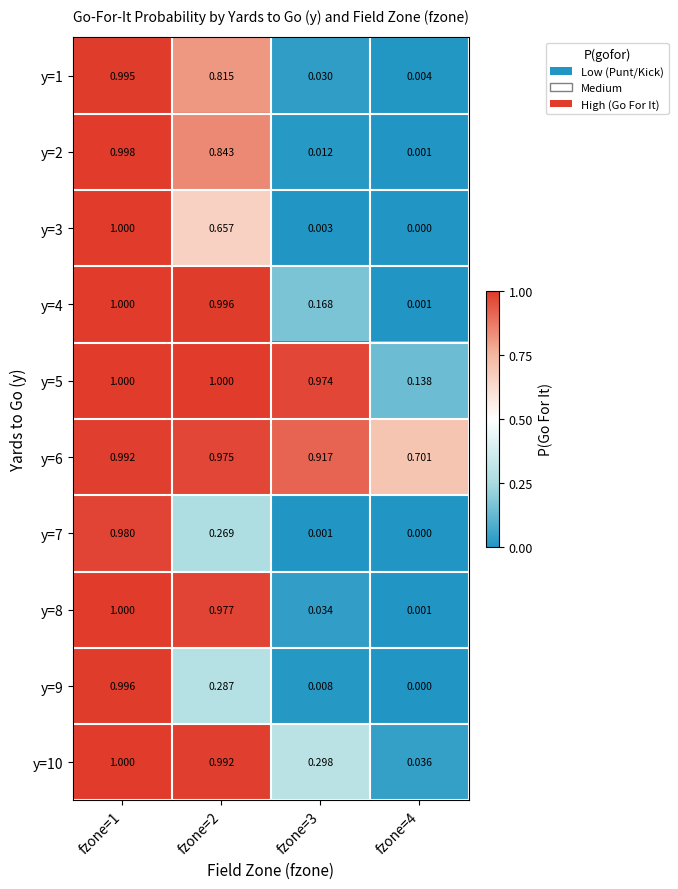

What is the difference between the highest and lowest values at fzone=3?

1.0